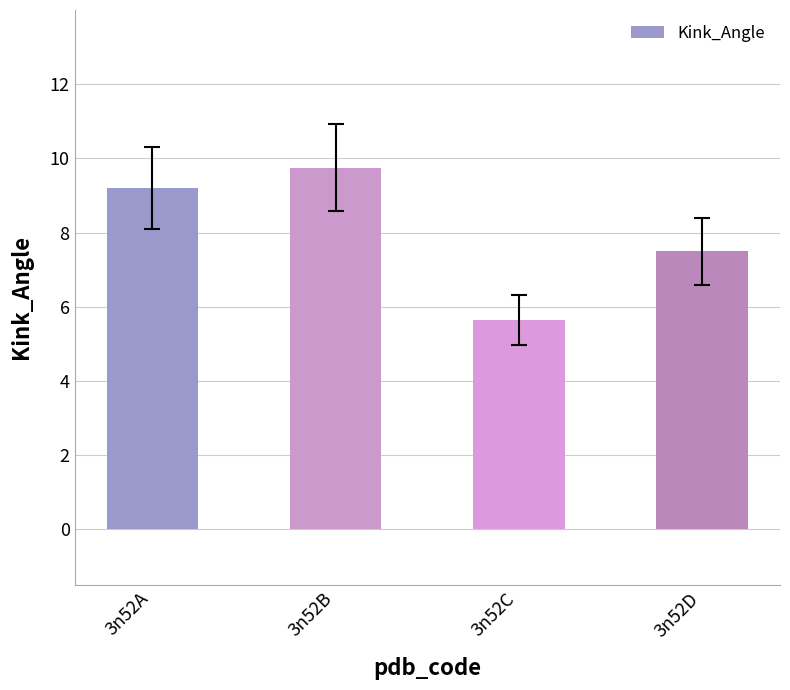

Rank the categories by value from lowest to highest.

3n52C, 3n52D, 3n52A, 3n52B